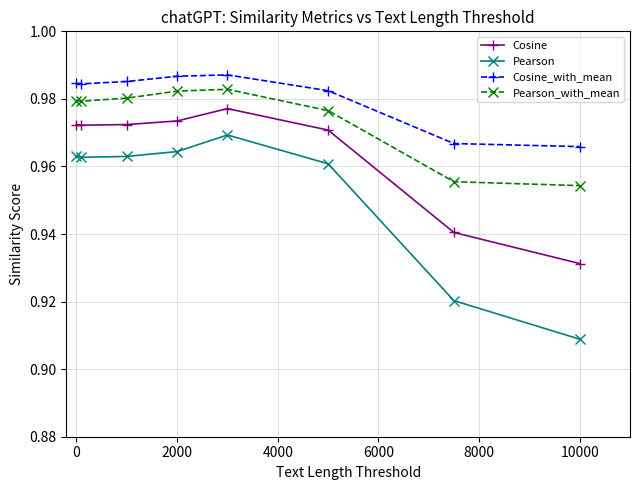

Which series has the largest total across all categories?

Cosine_with_mean